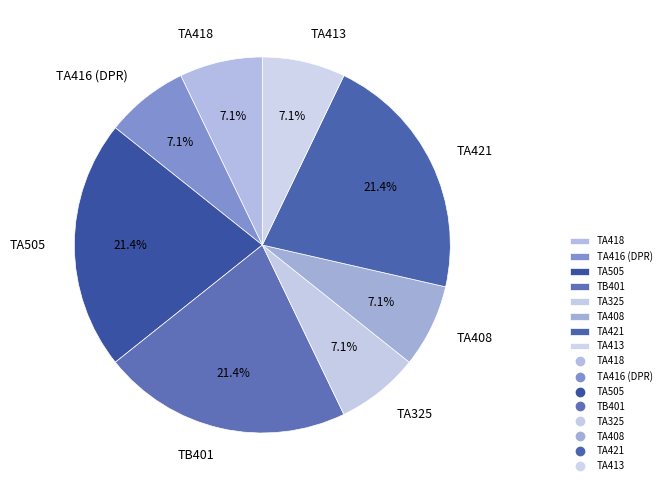

Is there a majority slice in this chart?

No